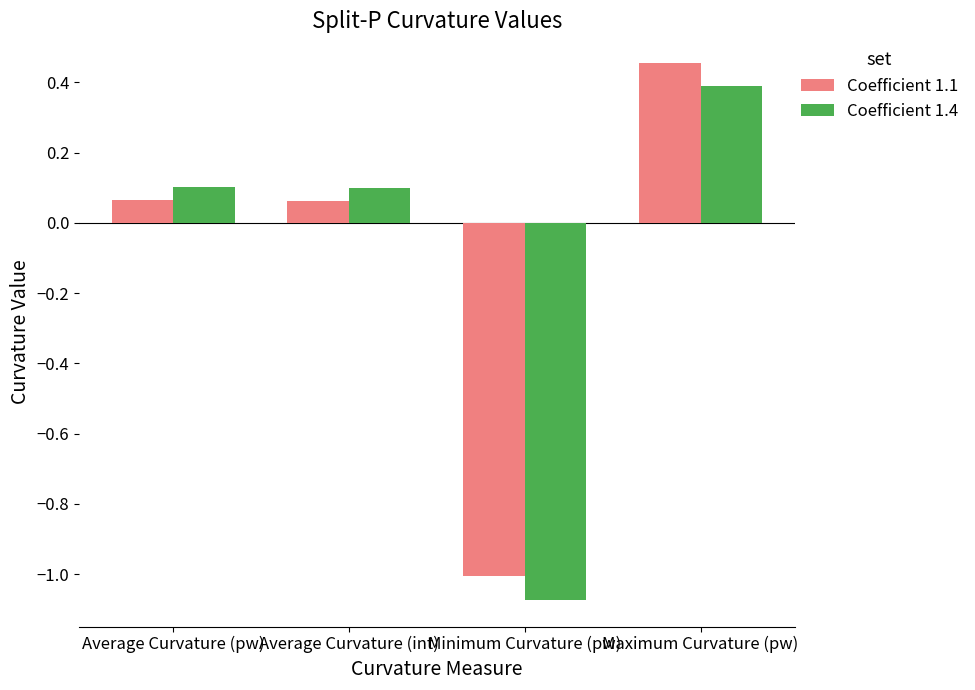

Which category has the lowest value in the Coefficient 1.1 series?

Minimum Curvature (pw)